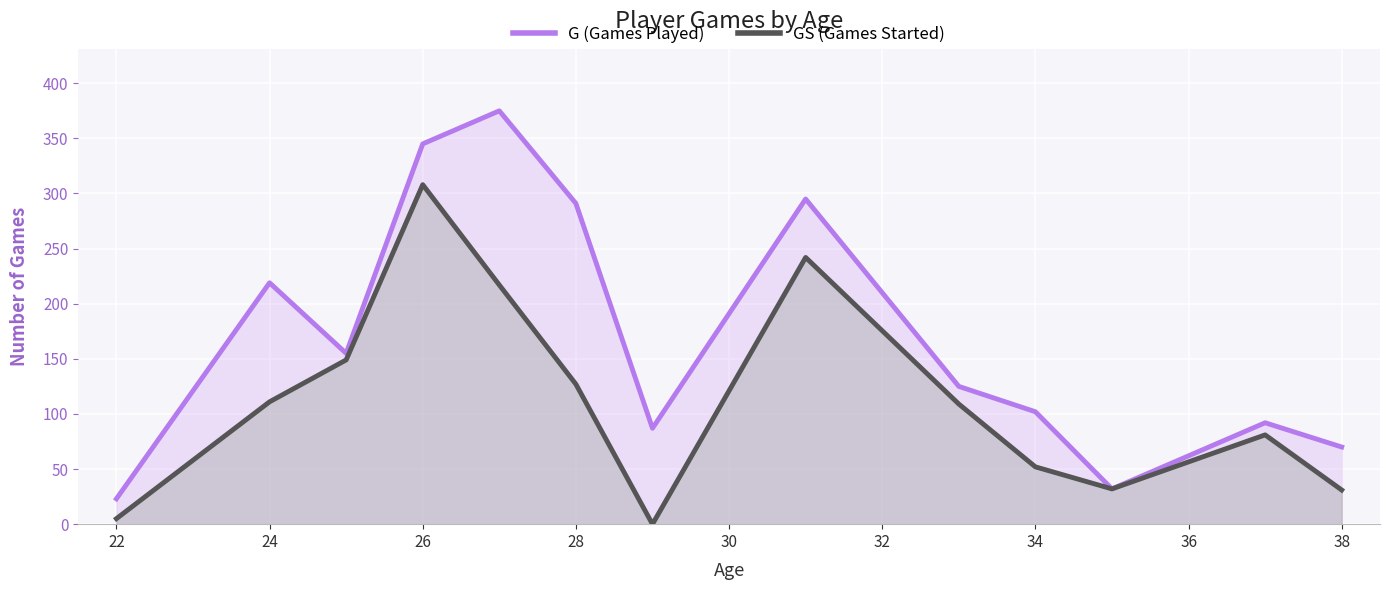

True or false: G (Games Played) and GS (Games Started) cross at least once.

False